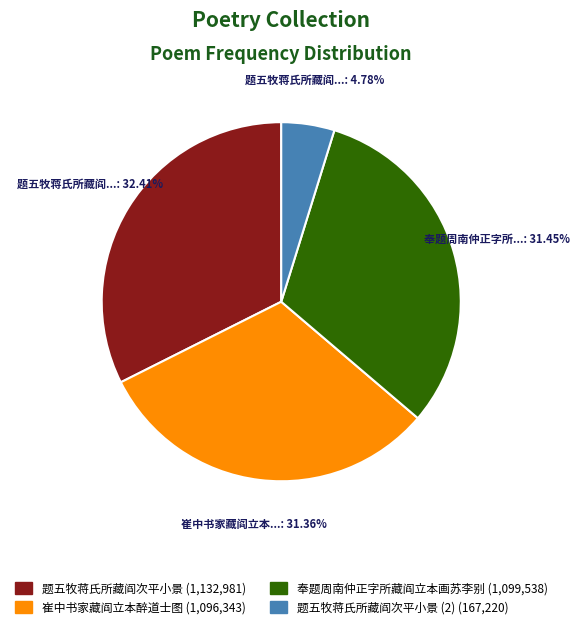

How many slices are in this pie chart?

4